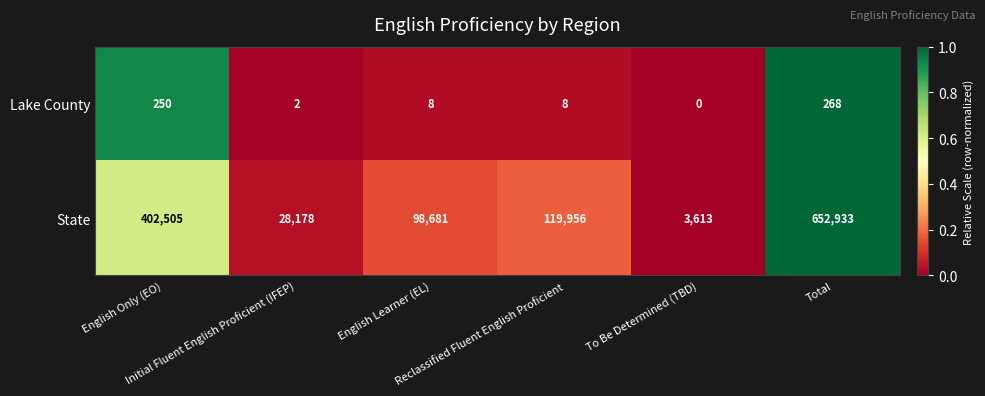

What is the difference between the maximum and minimum values in the Lake County series?

268